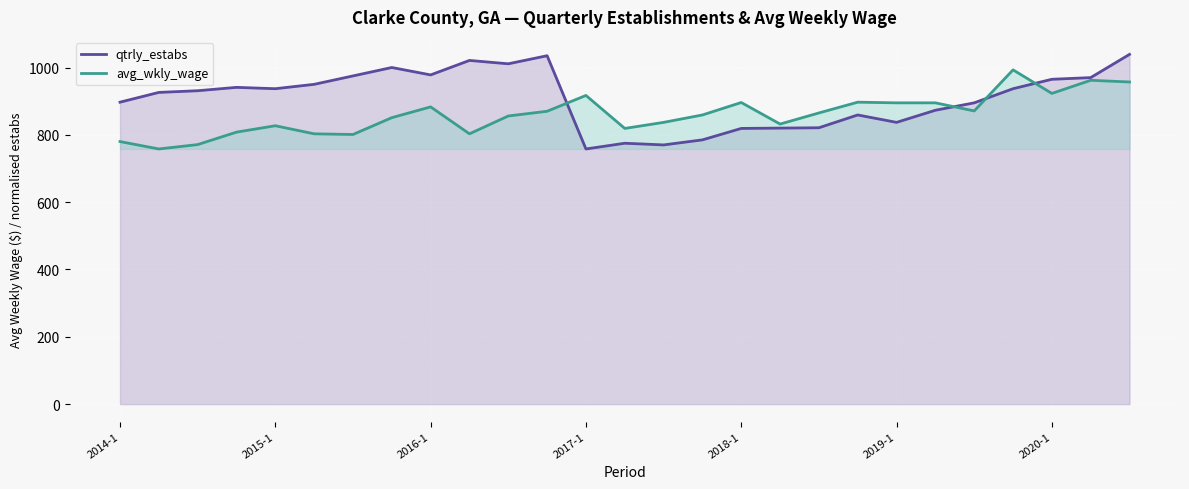

What is the maximum value for qtrly_estabs?

1039